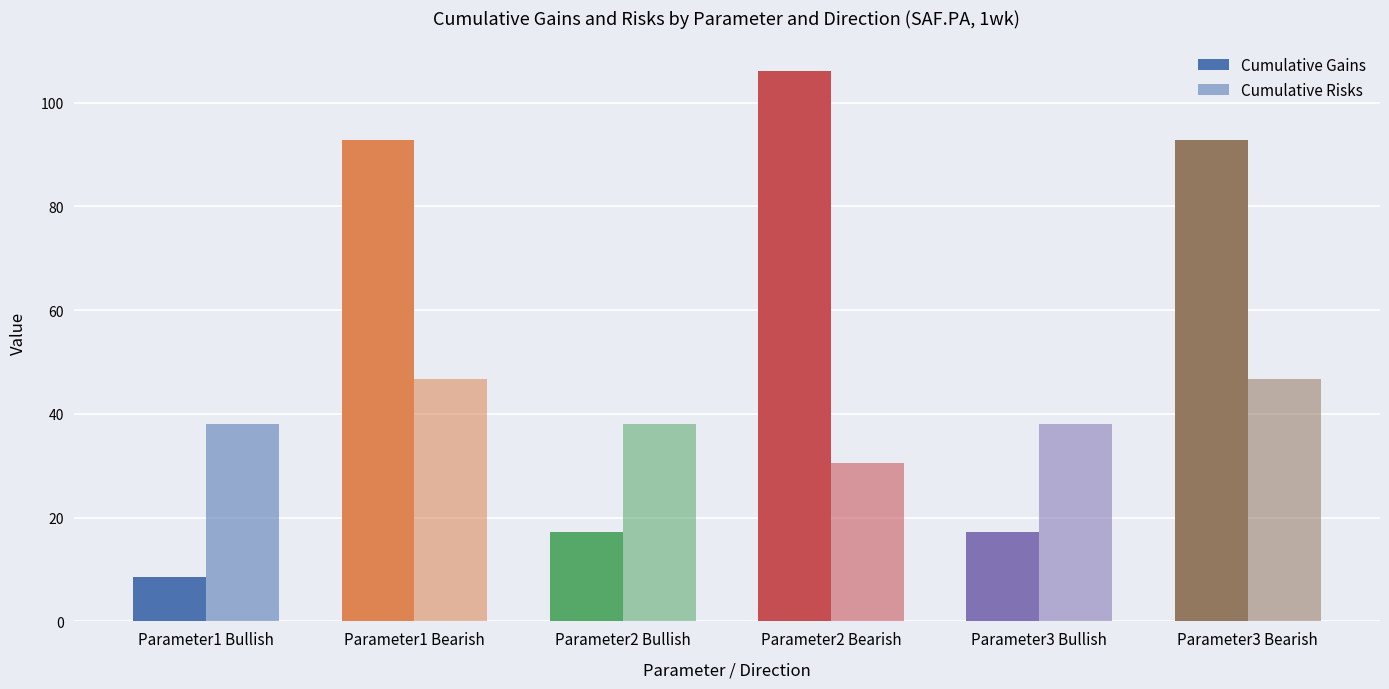

How many data points in Cumulative Gains are above 92?

3